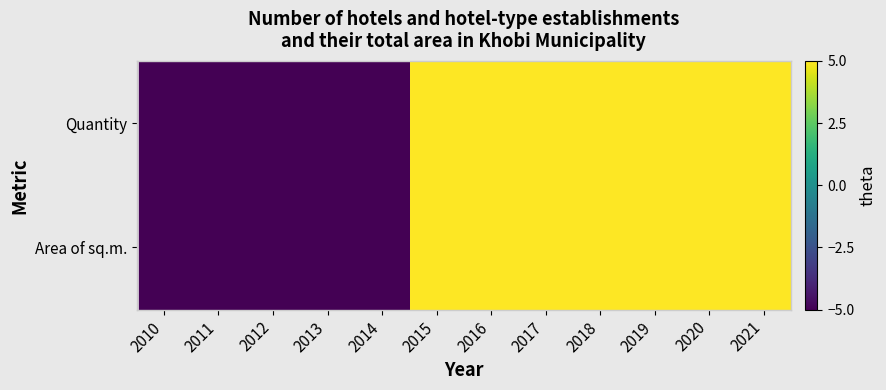

At how many categories does at least one series exceed 0?

7